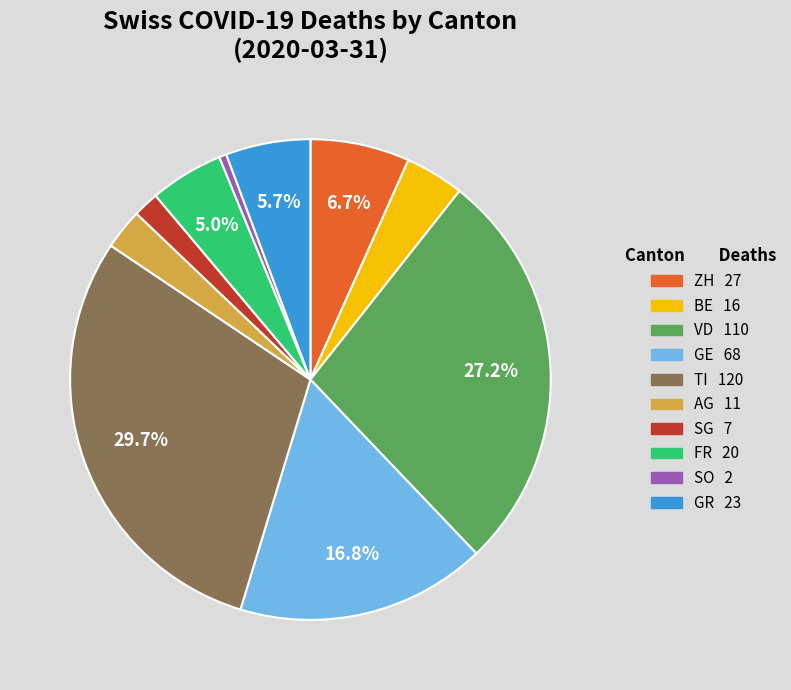

Does any single category account for the majority?

No